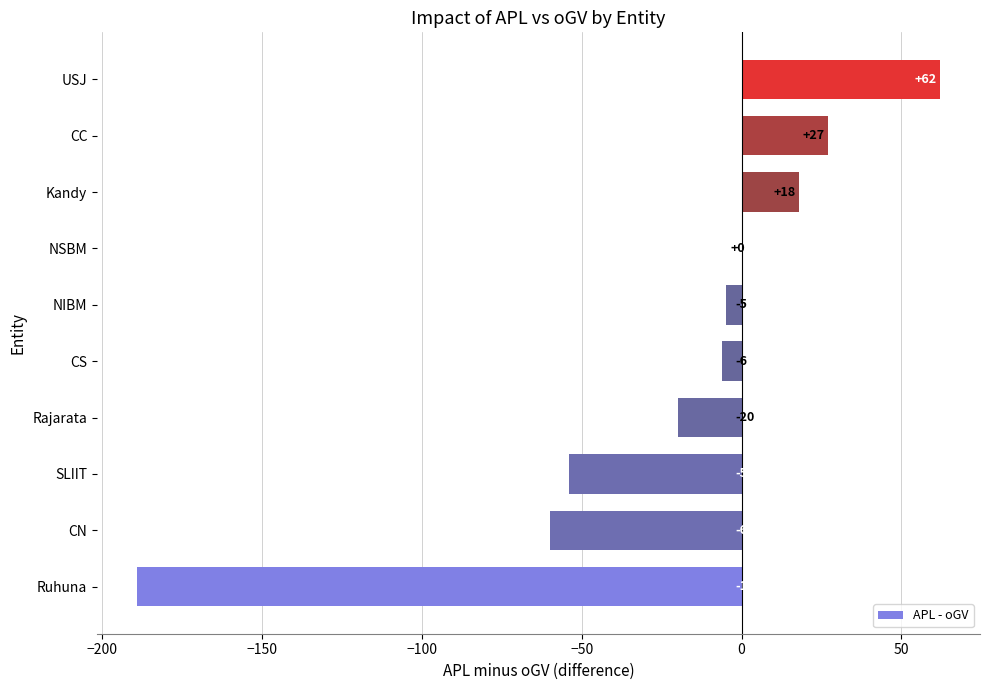

How many series are shown in this chart?

1